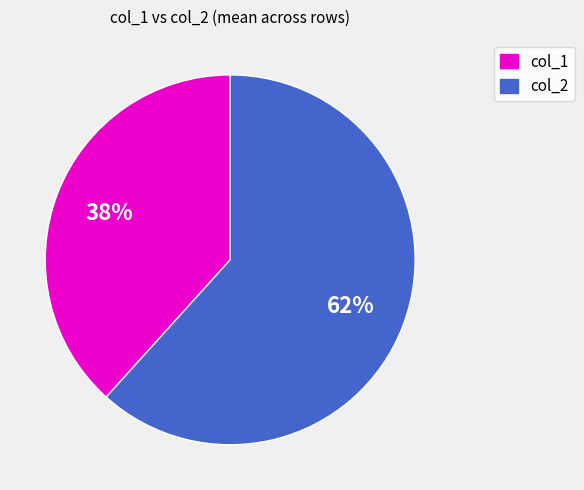

Is there any slice that represents more than half of the pie?

Yes